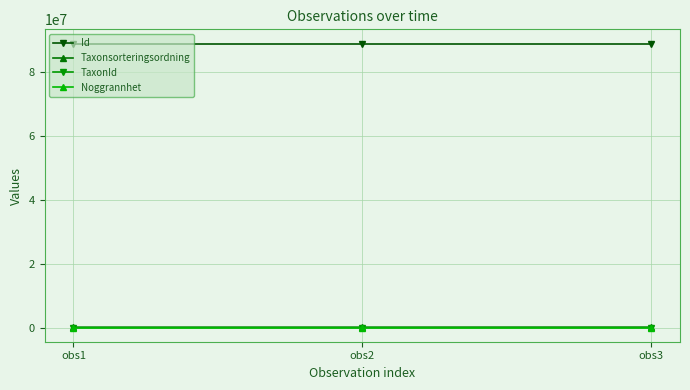

The value of Id at obs1 is 148683563. True or false?

False